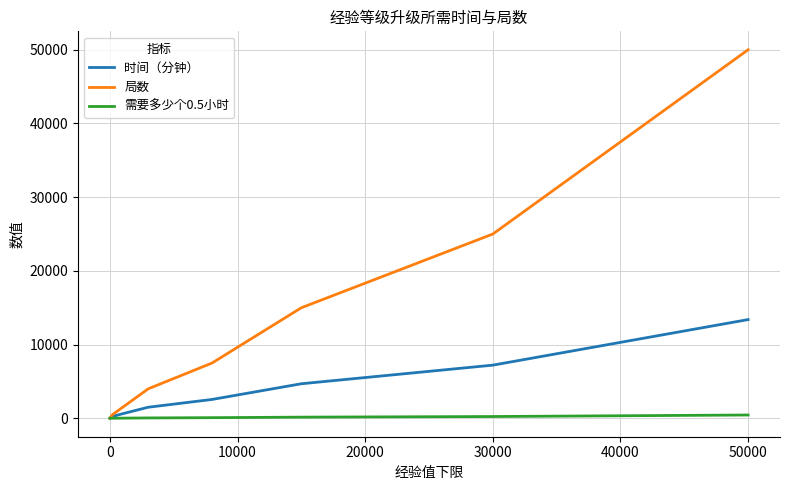

List the series in order of their overall mean, lowest first.

需要多少个0.5小时, 时间（分钟）, 局数